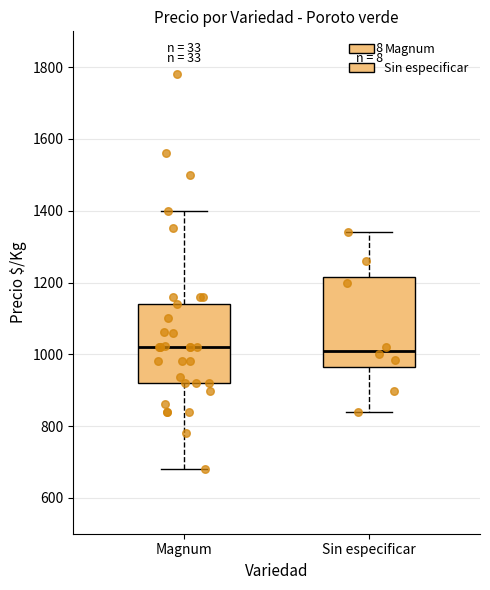

Which box is the tallest, from its lower edge to its upper edge?

Sin especificar